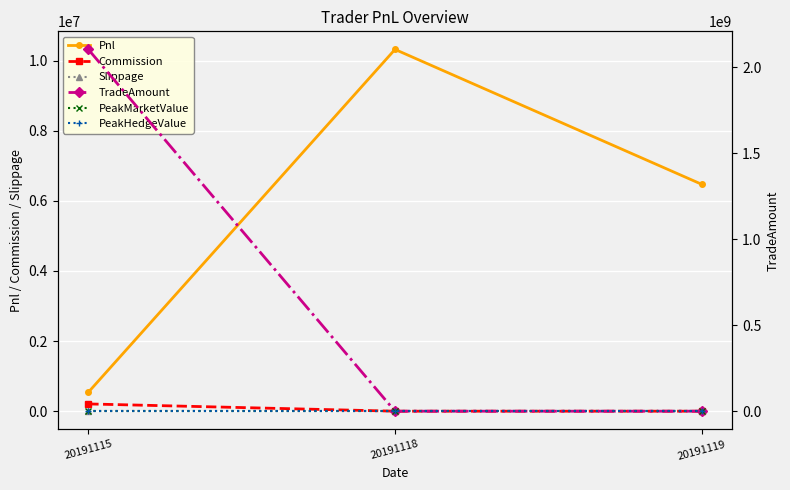

Between 20191119 and 20191118, which is larger?

20191118